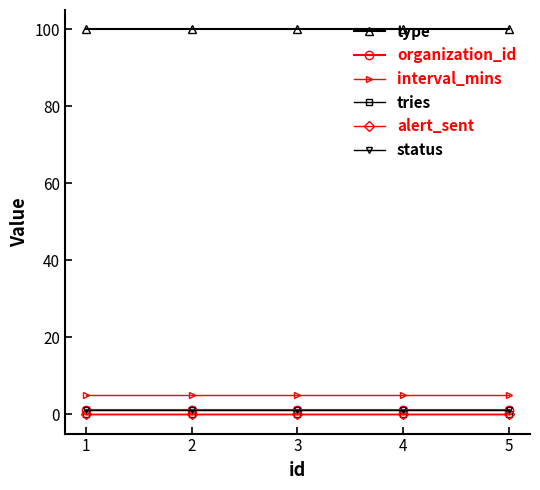

What value does the status series have at 2?

1